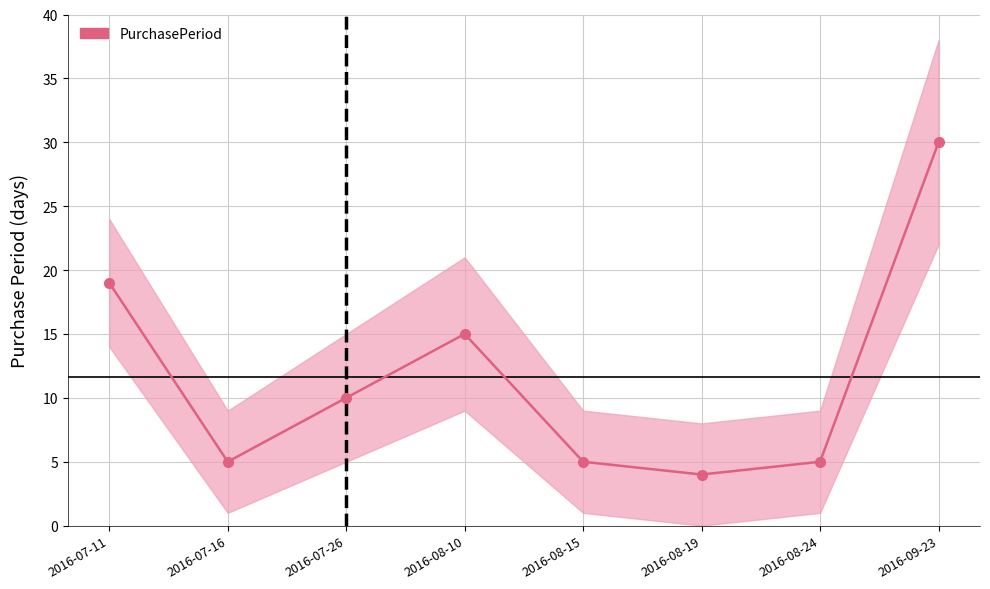

What is the label of the 5th point from the left?

2016-08-15